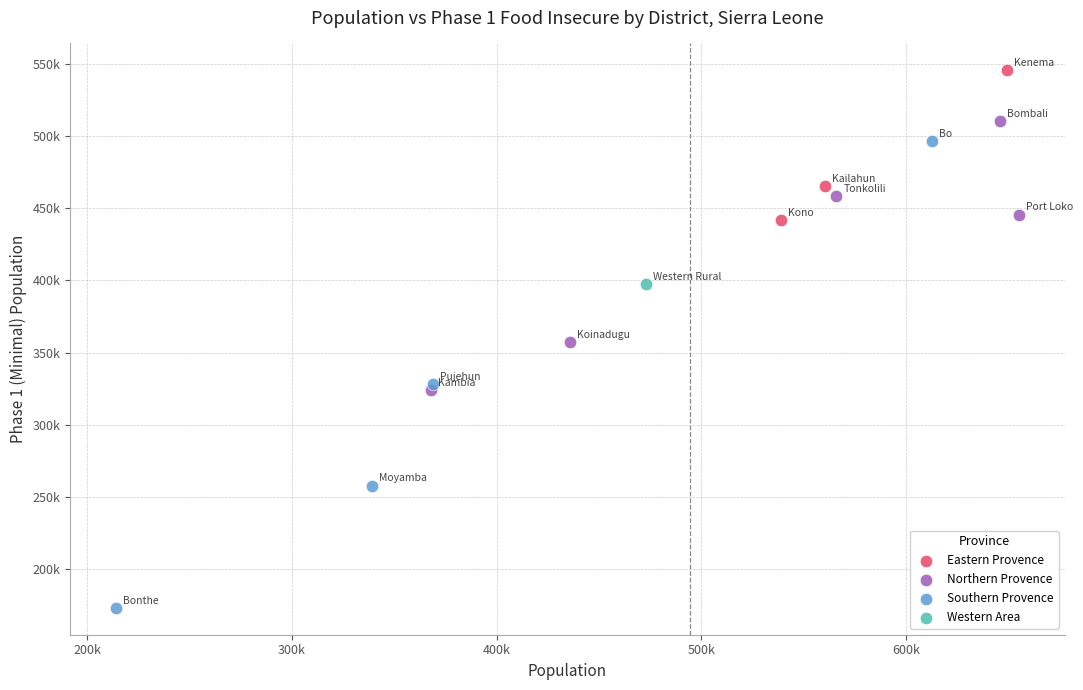

Which series reaches the maximum Y coordinate?

Eastern Provence